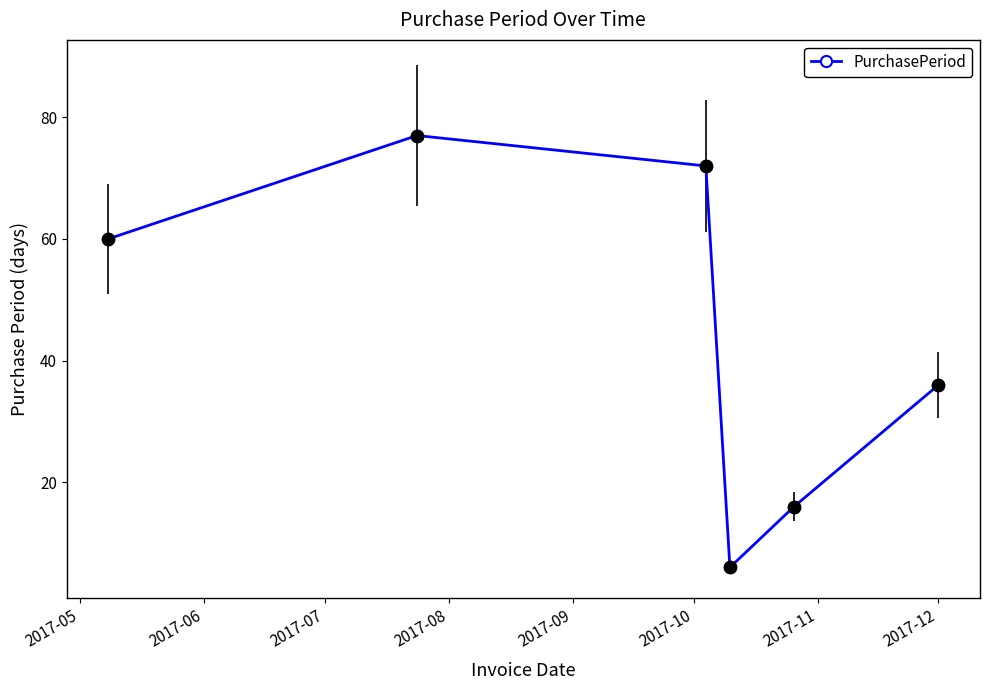

How many points are higher than both their immediate neighbors (excluding endpoints)?

1